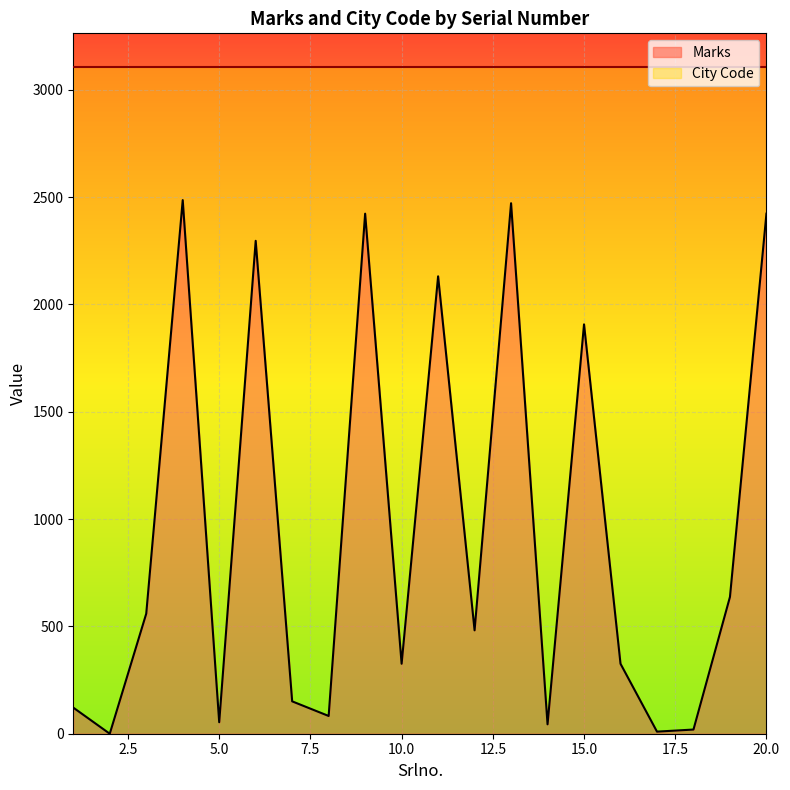

Which label corresponds to the largest value in the chart?

4